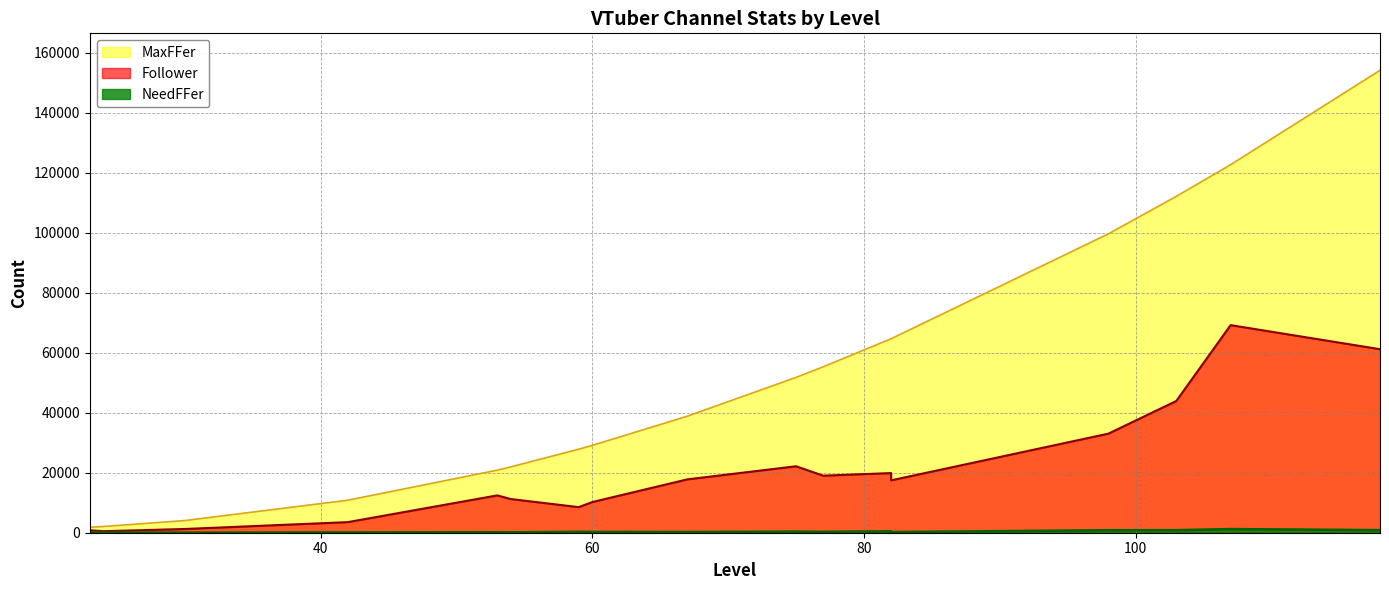

What is the spread (max minus min) of values at 118?

153233